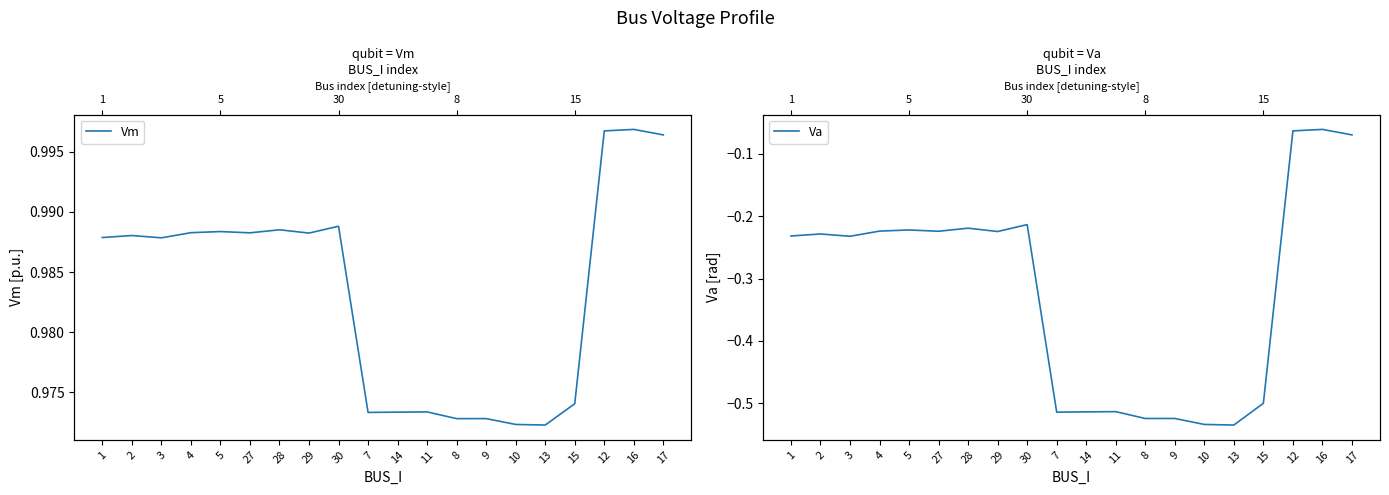

Which series changed the most between 5 and 29?

Va